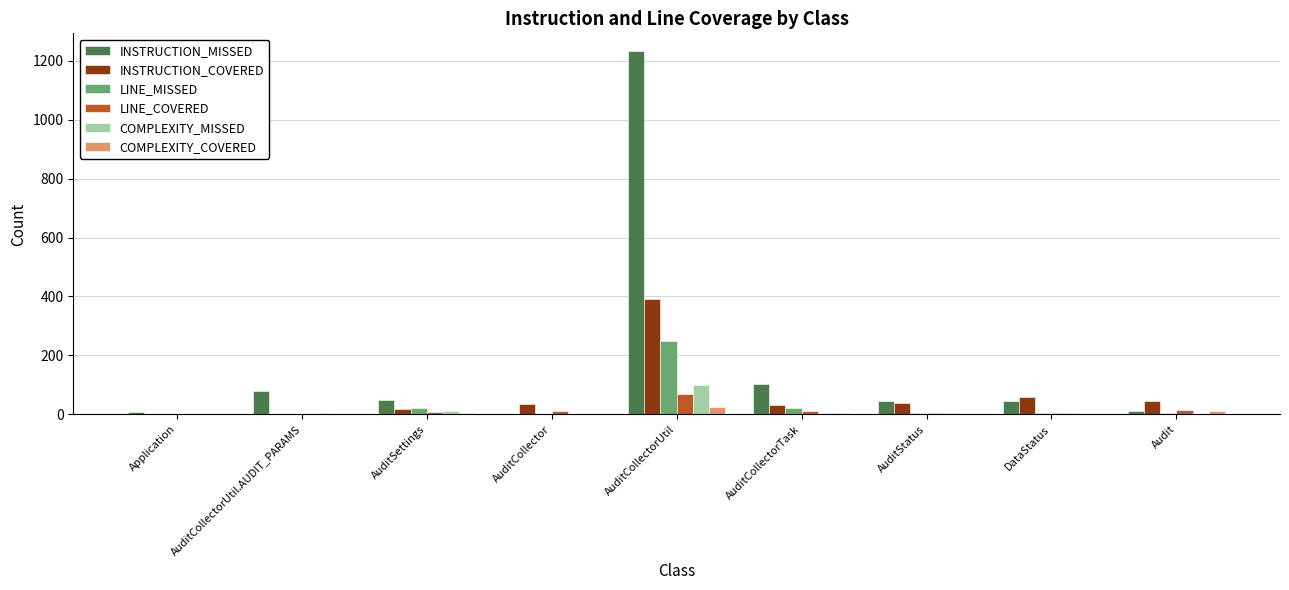

True or false: COMPLEXITY_MISSED has a value of 99 at AuditCollectorUtil.

True